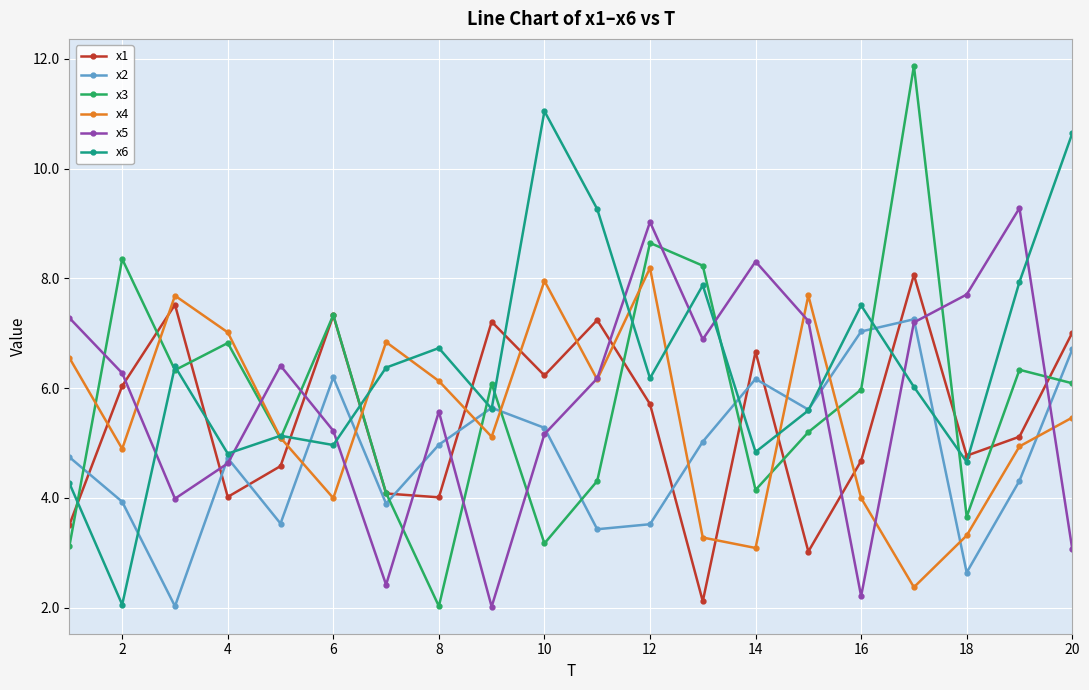

How many data points does each series have?

20